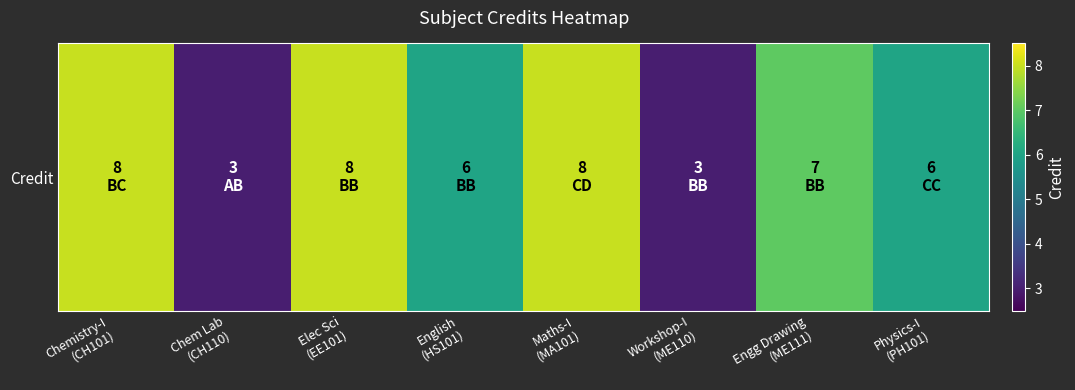

Between English
(HS101) and Engg Drawing
(ME111), which is larger?

Engg Drawing
(ME111)